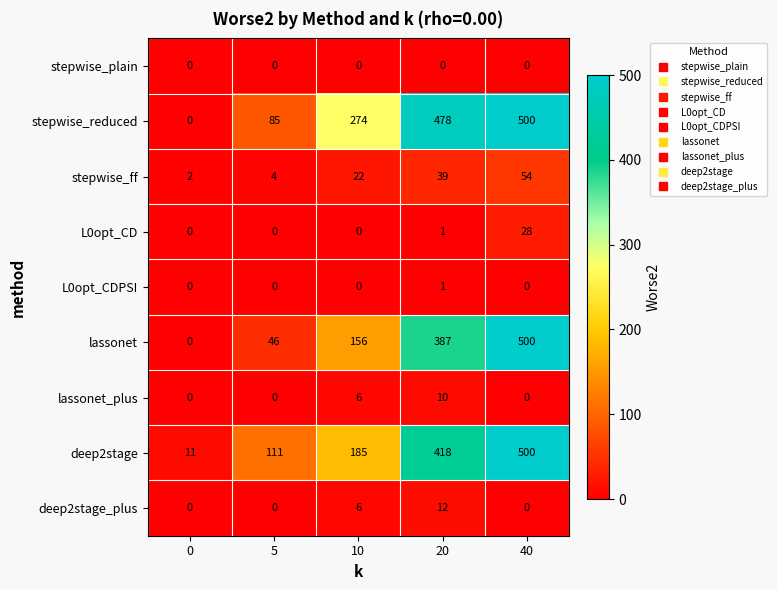

Which category has the highest value across all series?

40